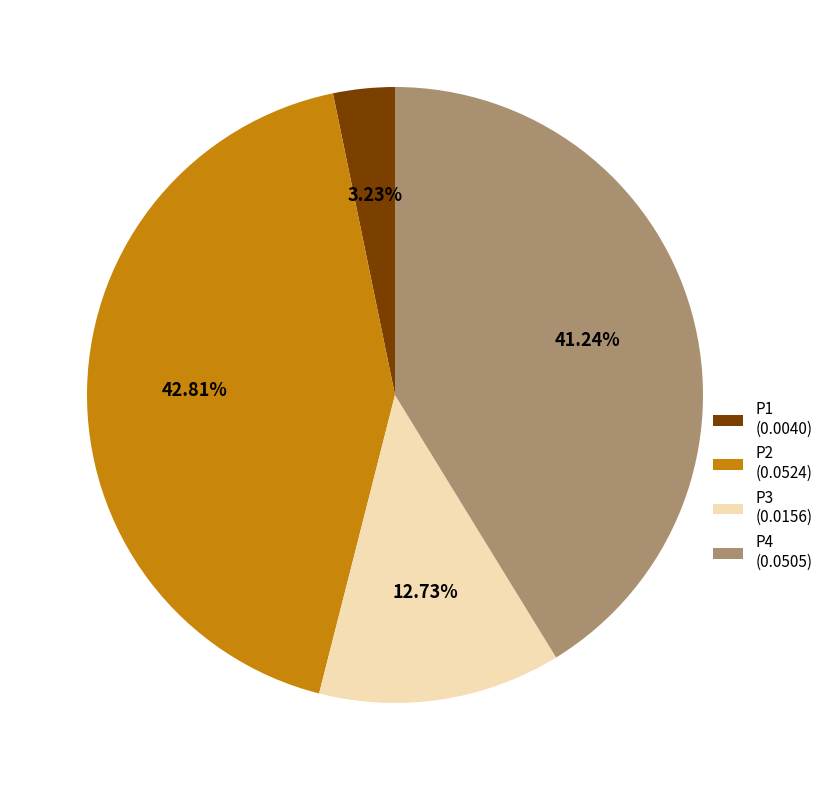

Is there a majority slice in this chart?

No